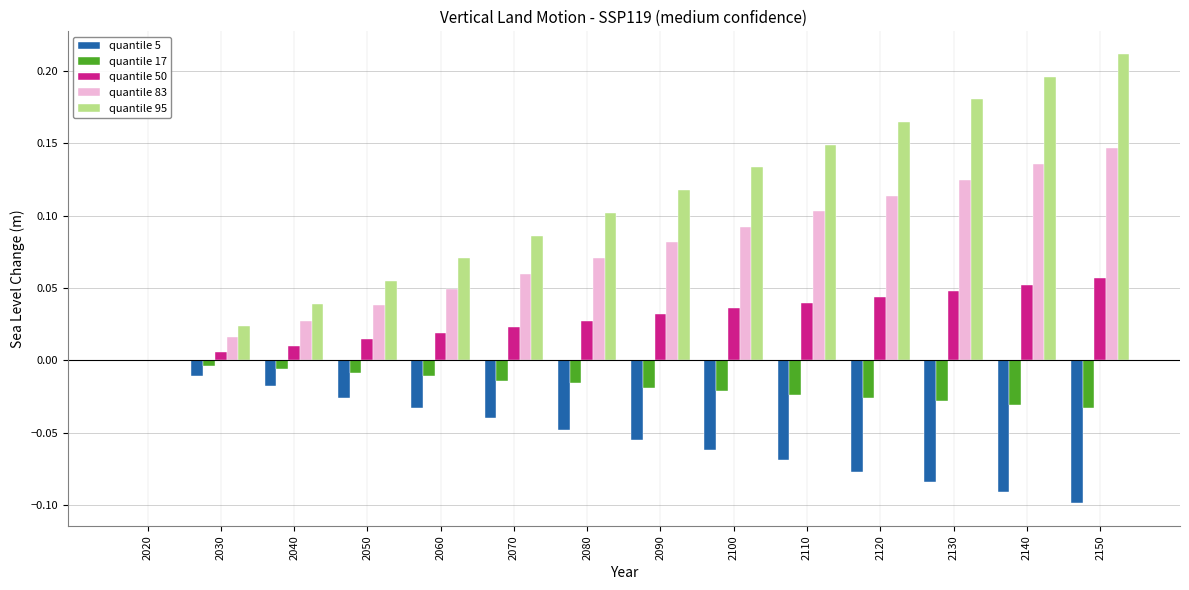

How many groups of bars are there?

14